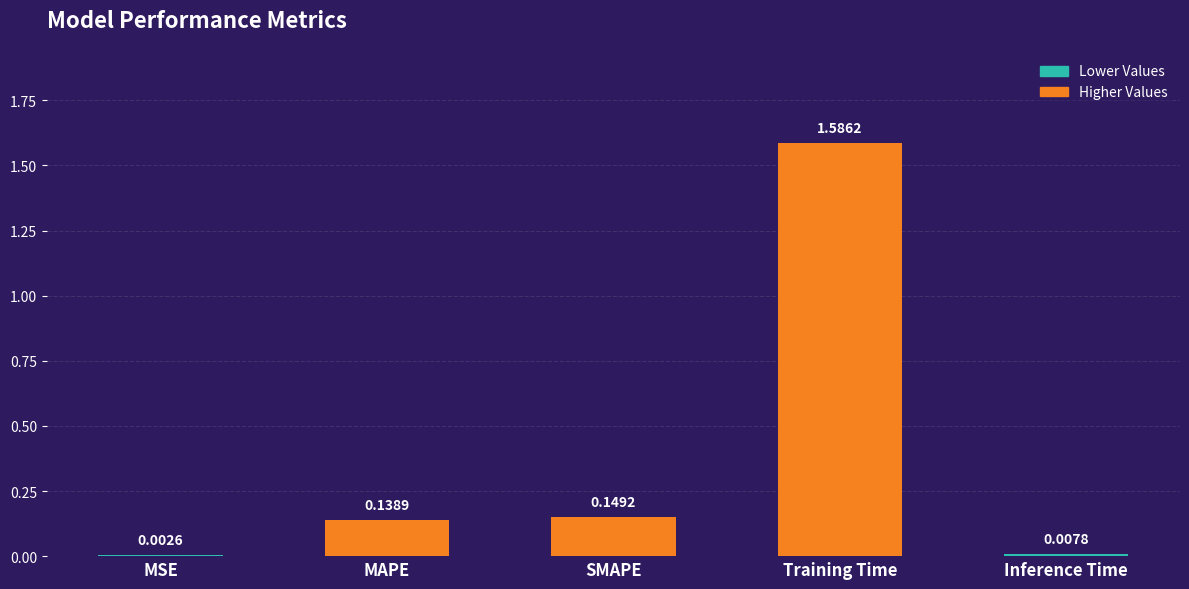

What is the change in value from MSE to SMAPE?

+0.1